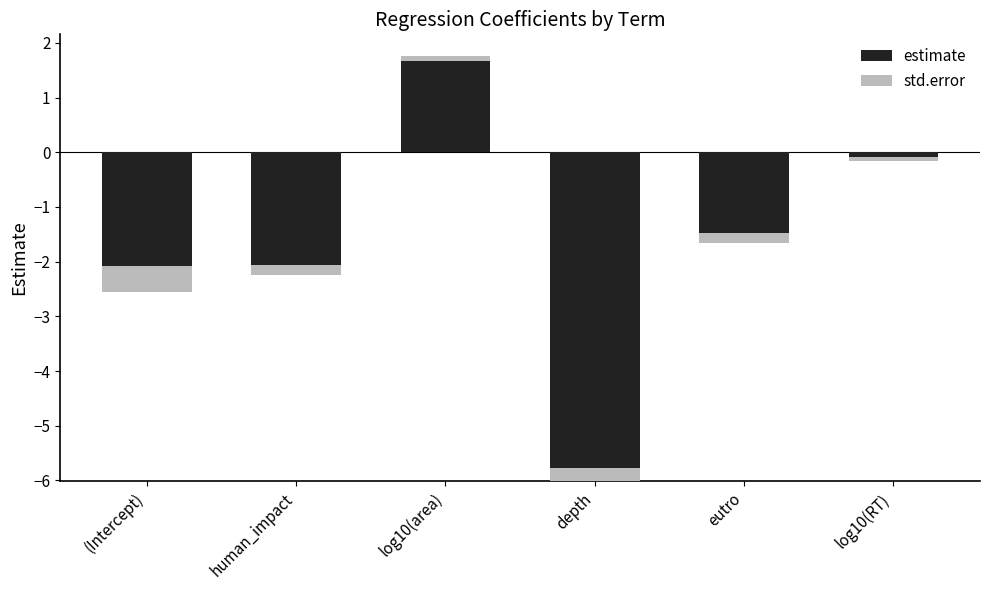

List the series in order of their peak value, lowest first.

std.error, estimate